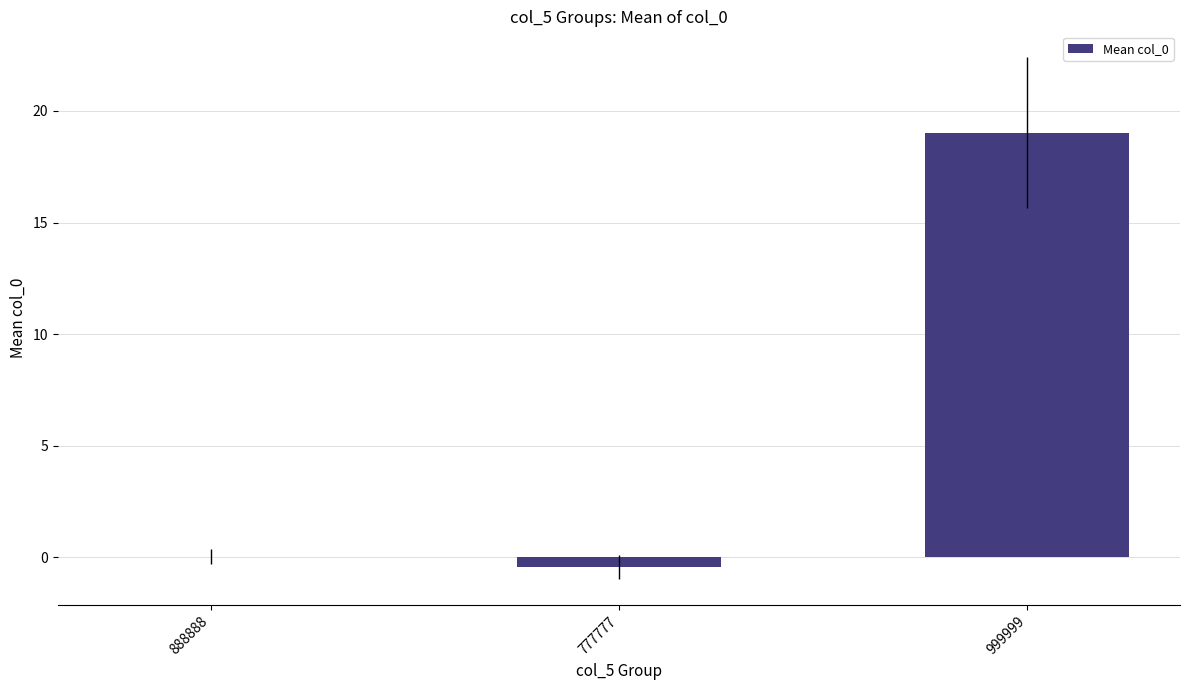

What is the sum of the values at 999999 and 777777?

18.6